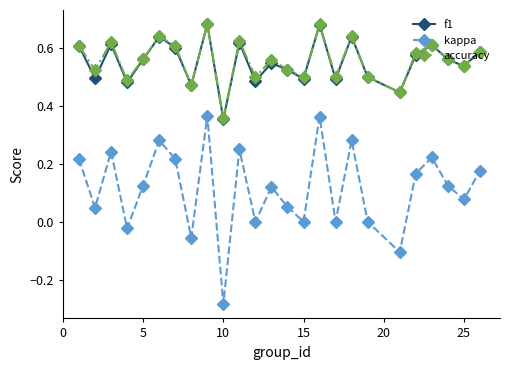

True or false: accuracy and kappa cross at least once.

False